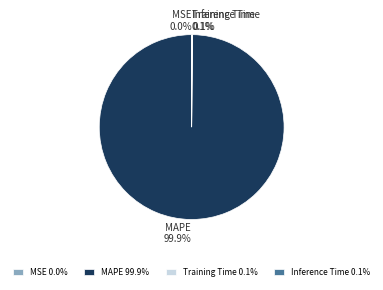

Which category accounts for the majority?

MAPE